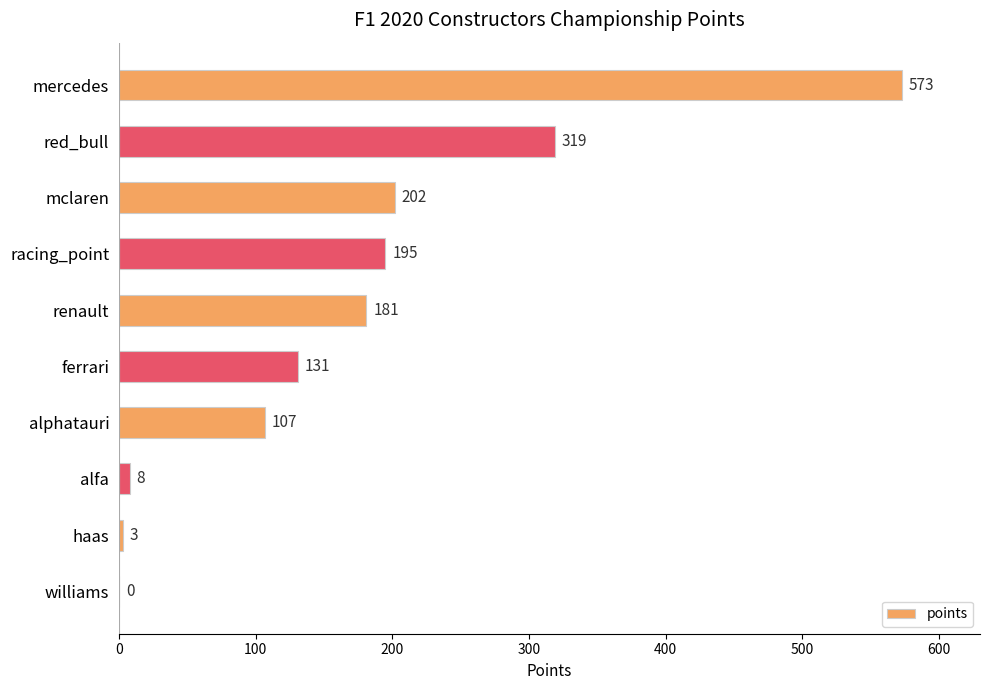

Are the bars horizontal?

Yes